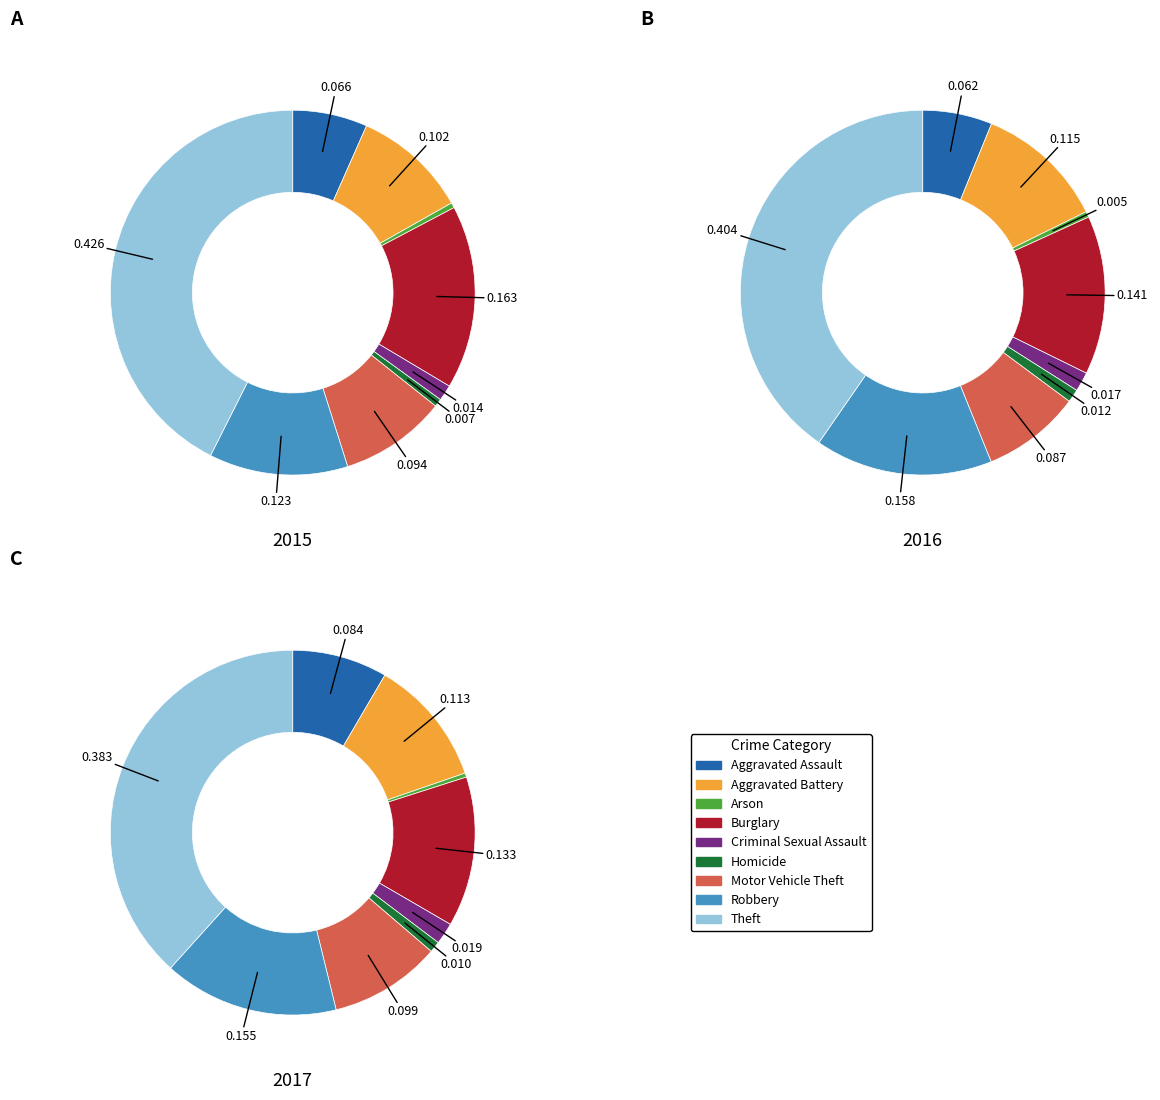

How many slices are in this pie chart?

9